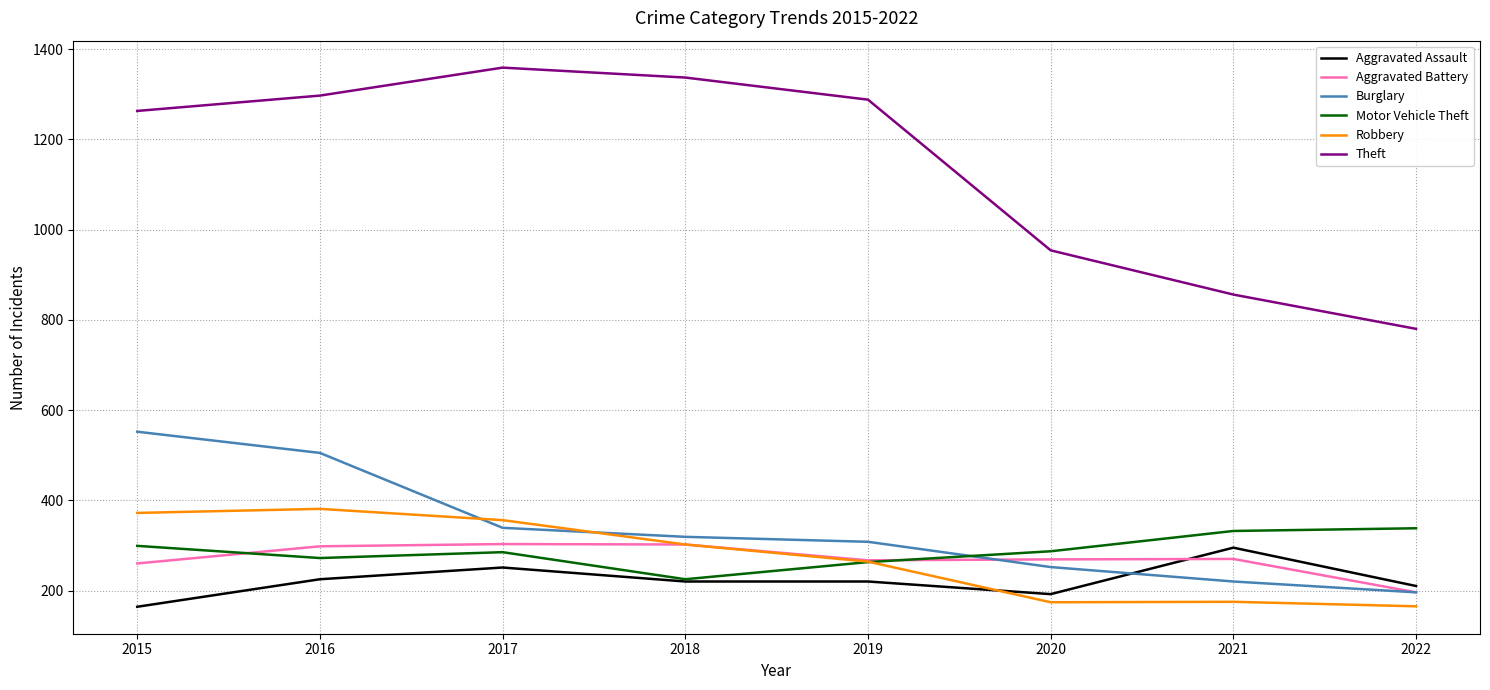

What is the maximum value for Burglary?

552